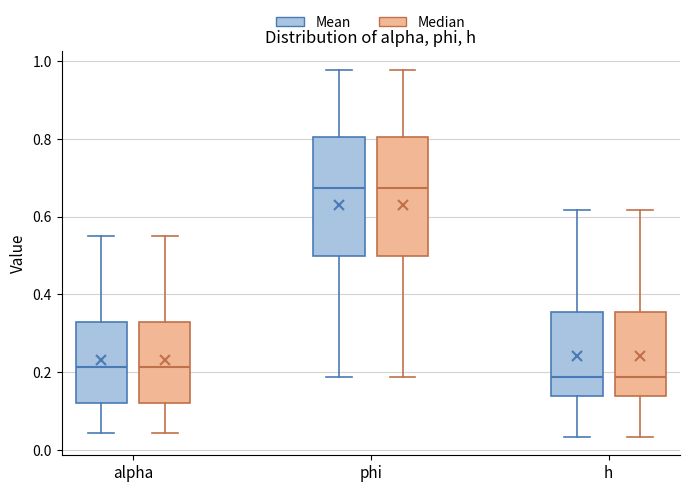

Reading left to right, transcribe this box plot: for each box, give where its median line is, the range the box spans, and where its two whiskers end, as read against the y-axis. The values are not printed on the chart, so give them approximately, as read against the axis.

alpha (Mean): median 0.22, box 0.12 to 0.32, whiskers 0.04 to 0.54
alpha (Median): median 0.22, box 0.12 to 0.32, whiskers 0.04 to 0.54
phi (Mean): median 0.68, box 0.50 to 0.80, whiskers 0.18 to 0.98
phi (Median): median 0.68, box 0.50 to 0.80, whiskers 0.18 to 0.98
h (Mean): median 0.18, box 0.14 to 0.36, whiskers 0.04 to 0.62
h (Median): median 0.18, box 0.14 to 0.36, whiskers 0.04 to 0.62